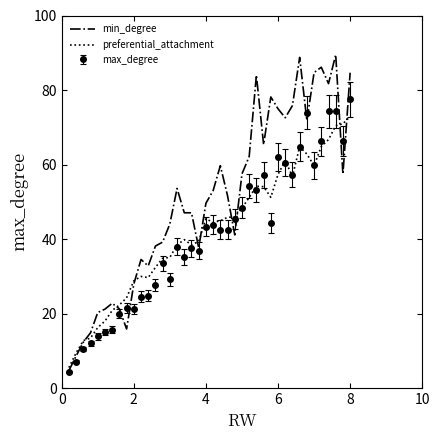

Which series has the largest total across all categories?

min_degree